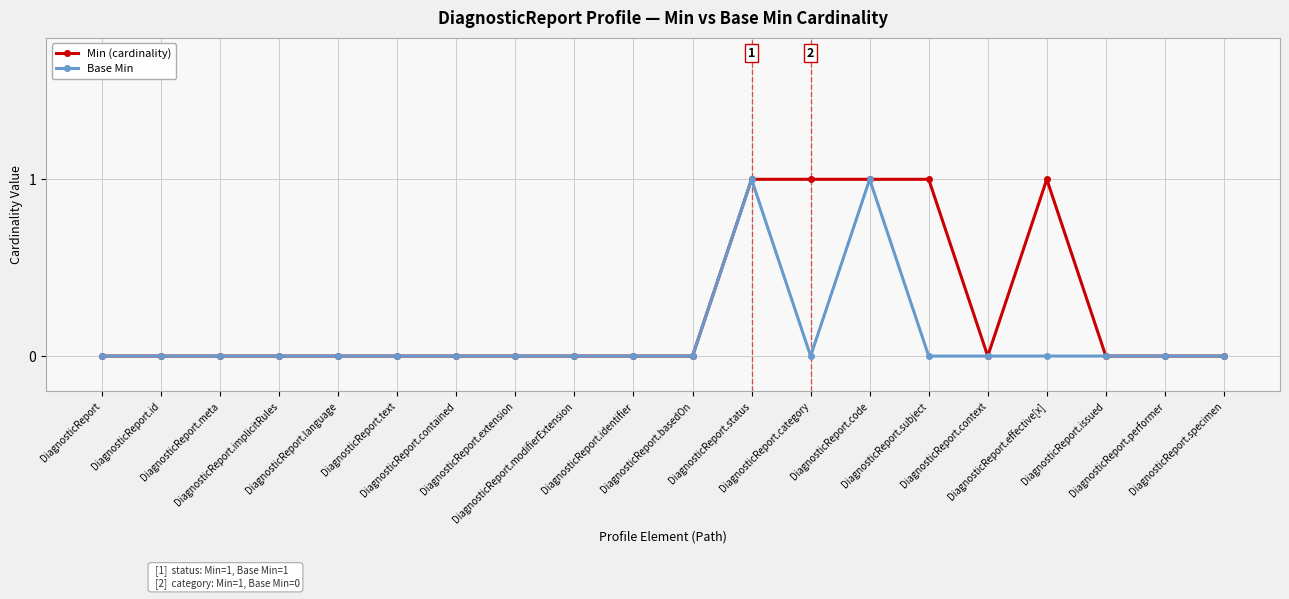

True or false: Min (cardinality) has more than 0 points higher than both neighbors.

True